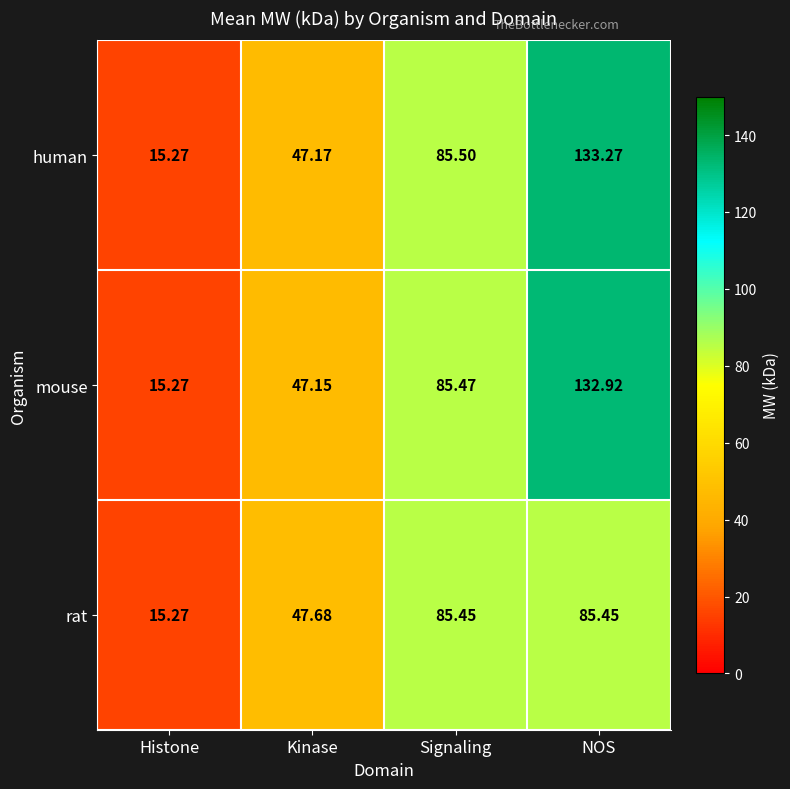

Rank the series at Signaling from highest to lowest value.

human, mouse, rat